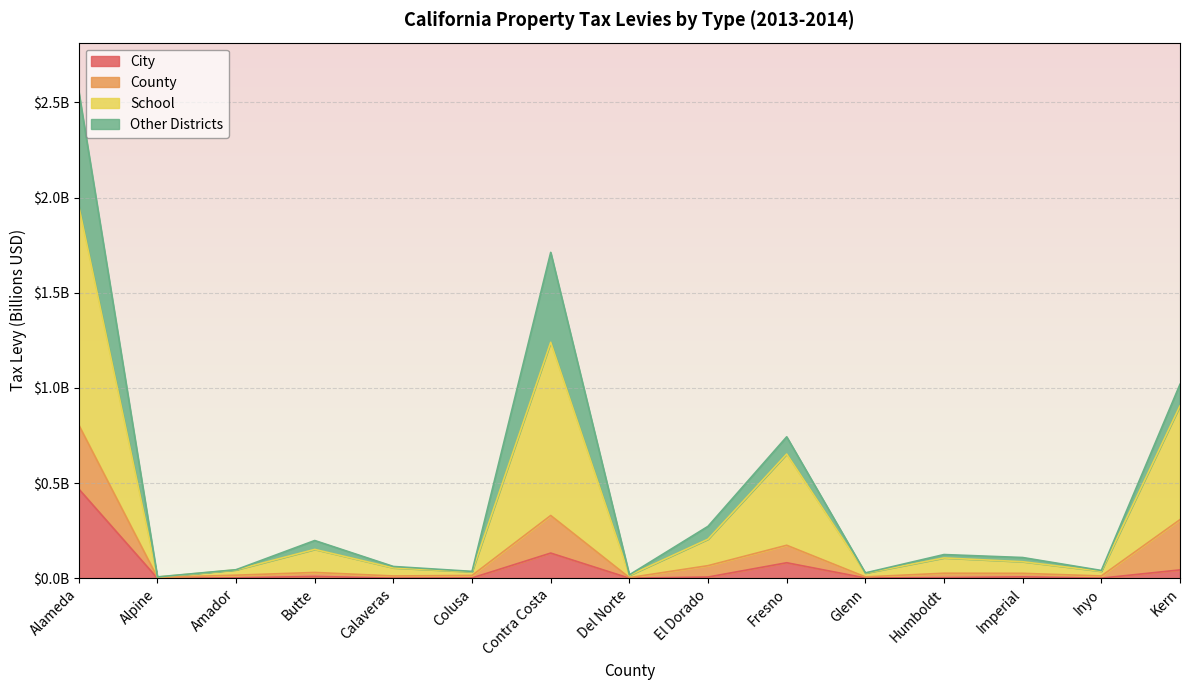

What is the label of the 10th point from the right?

Colusa